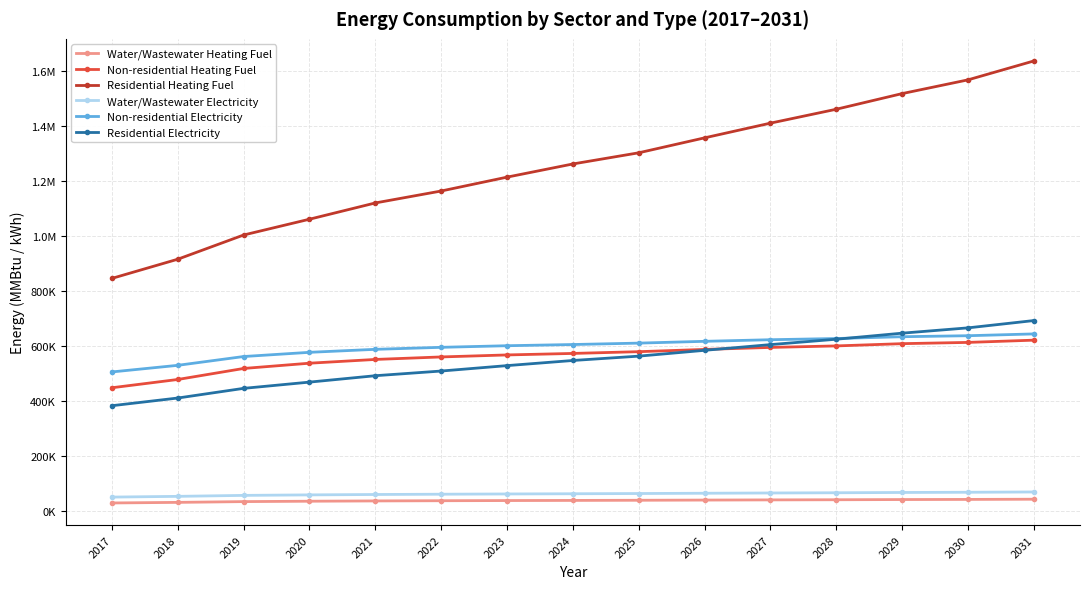

True or false: Non-residential Heating Fuel has a value of 846203.3 at 2030.

False